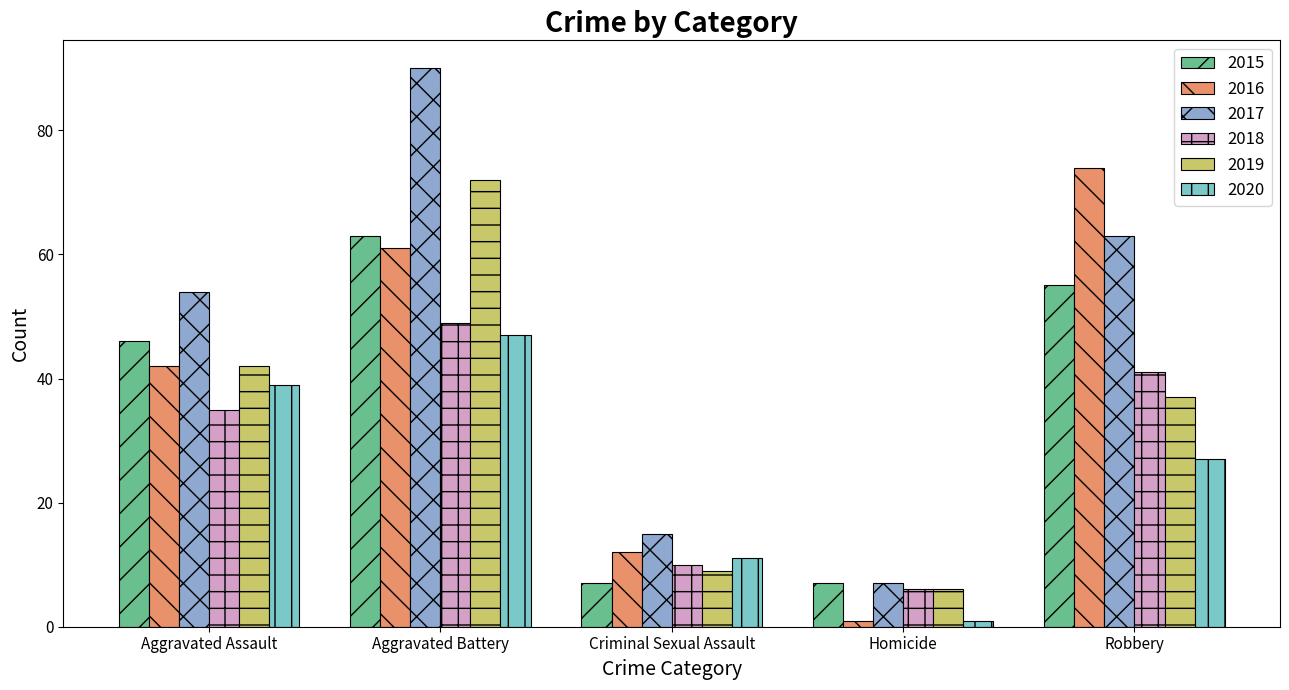

Count the number of data series in this chart.

6